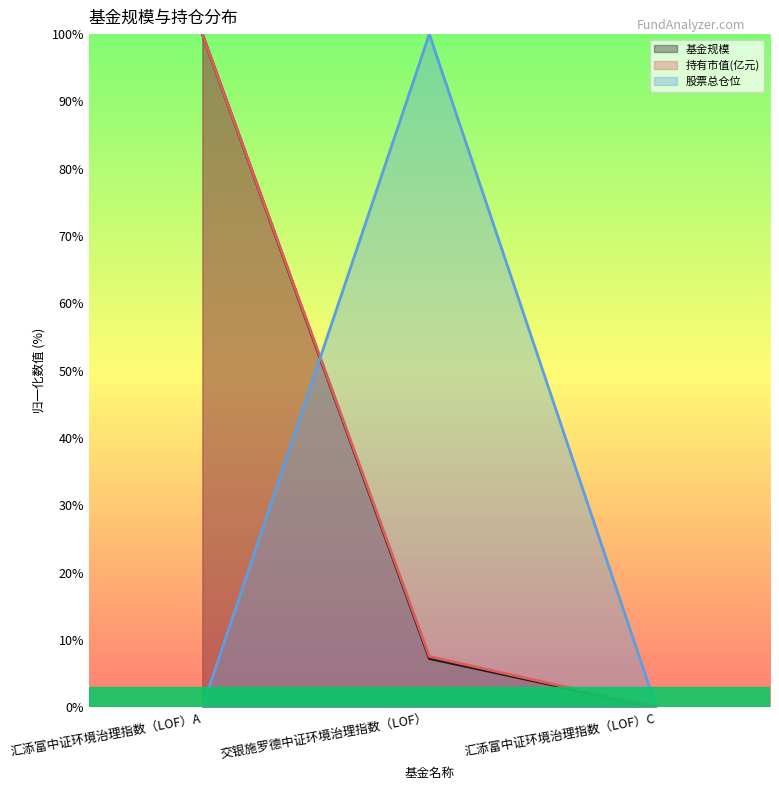

Which label corresponds to the smallest value in the chart?

汇添富中证环境治理指数（LOF）C